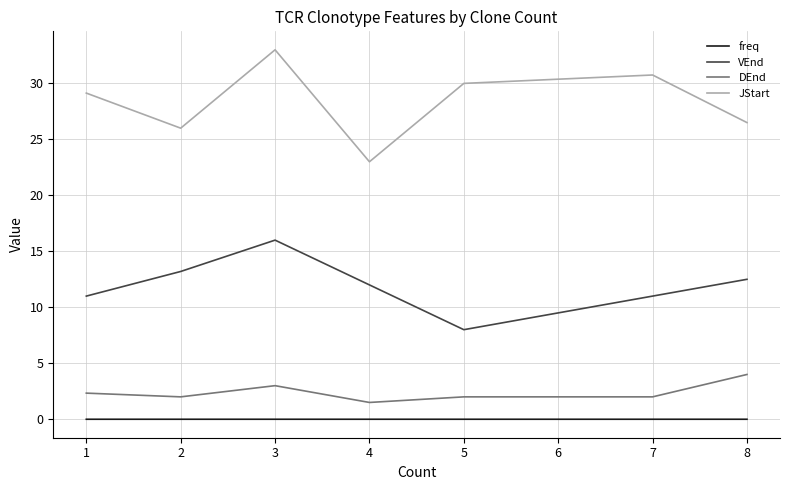

How many lines are shown in the chart?

4